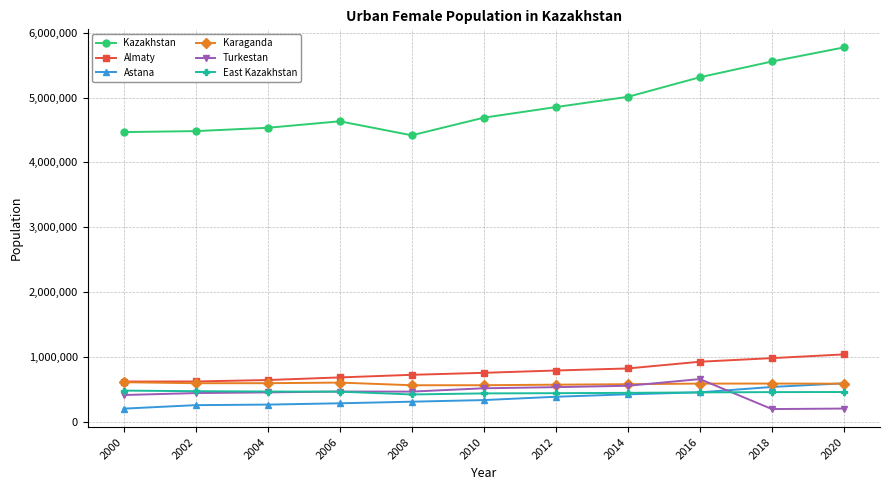

True or false: Turkestan and Kazakhstan intersect in this chart.

False